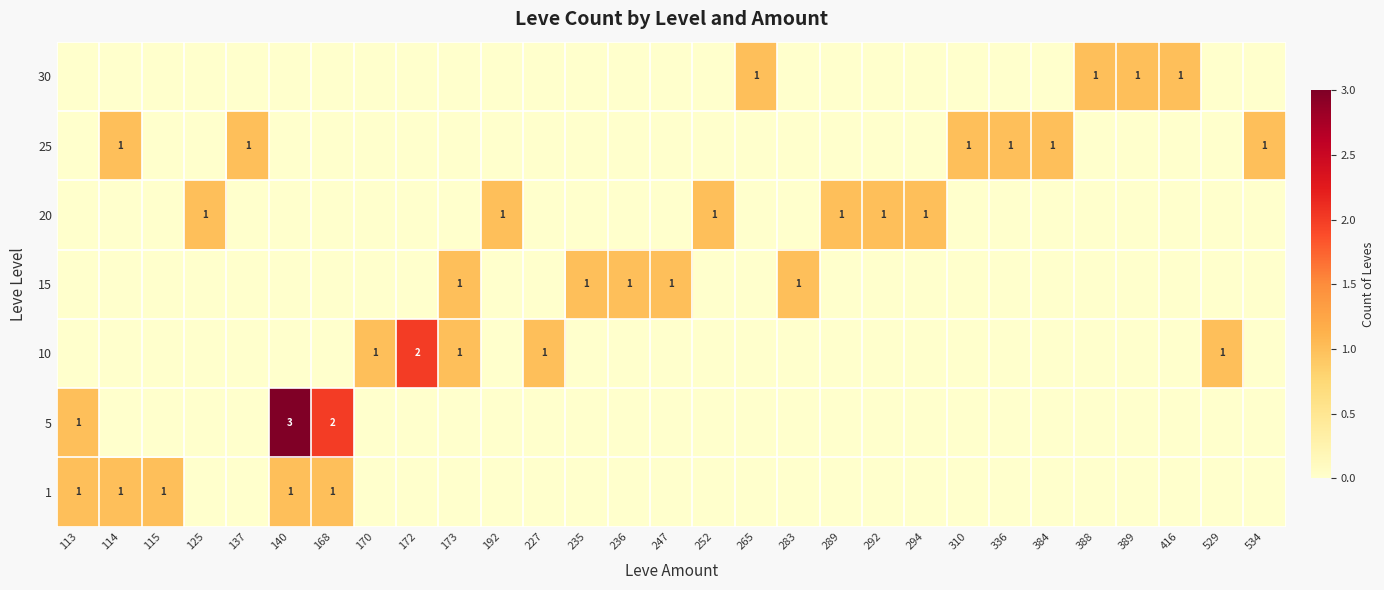

The value of 1 at 168 is 2. True or false?

False